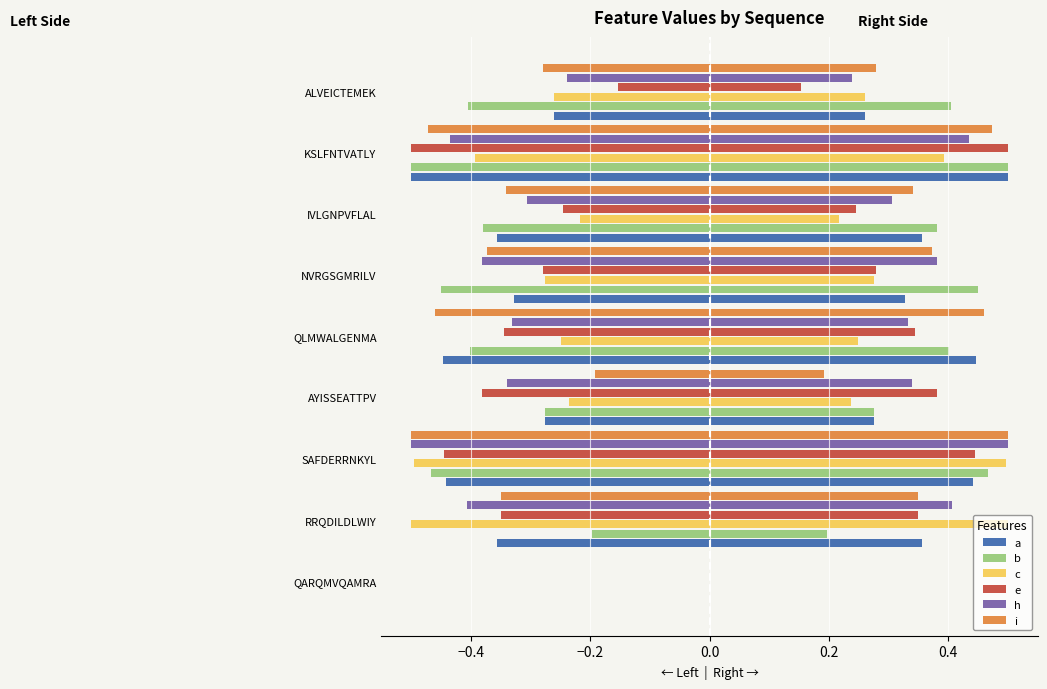

Read the a value at QLMWALGENMA.

0.4